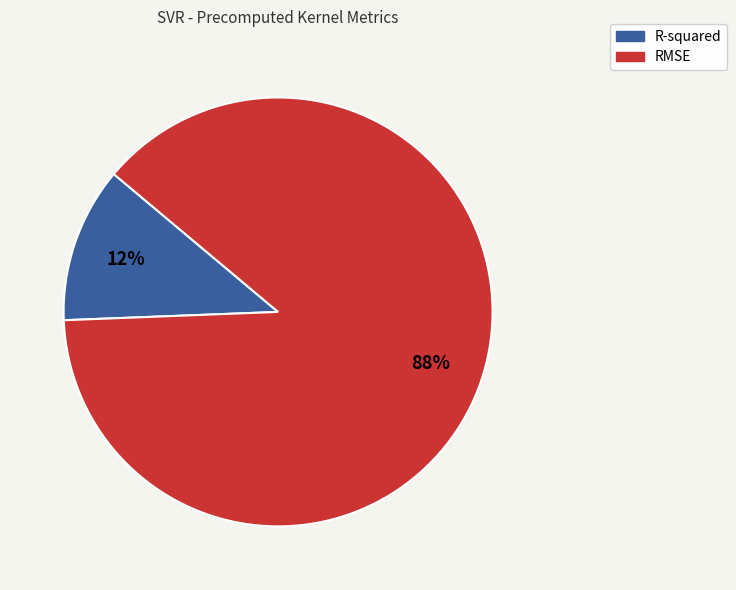

What is the ratio of the value at R-squared to the value at RMSE?

0.1